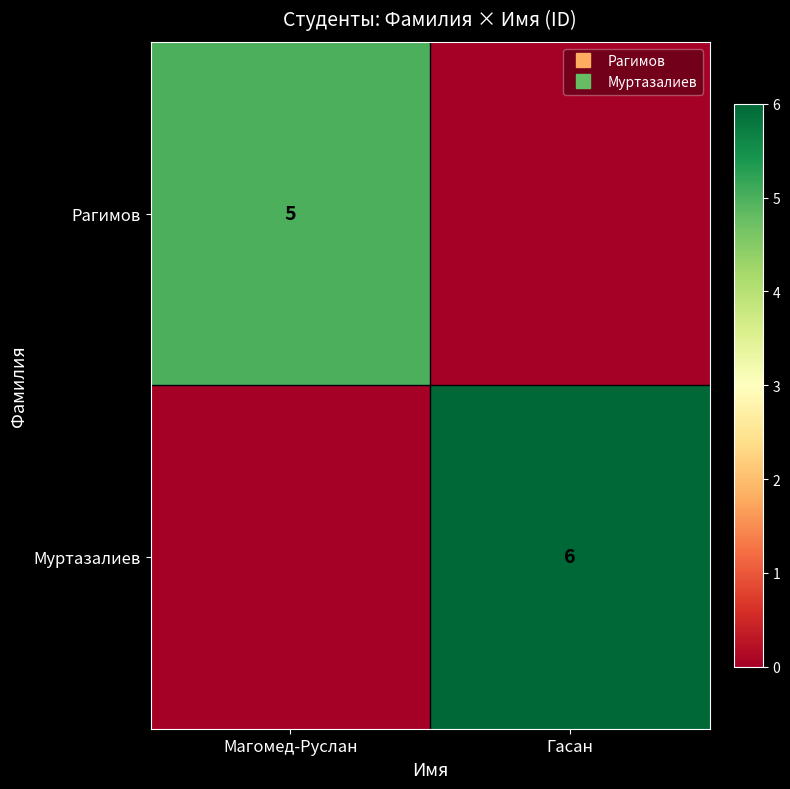

How many categories are shown in the chart?

2